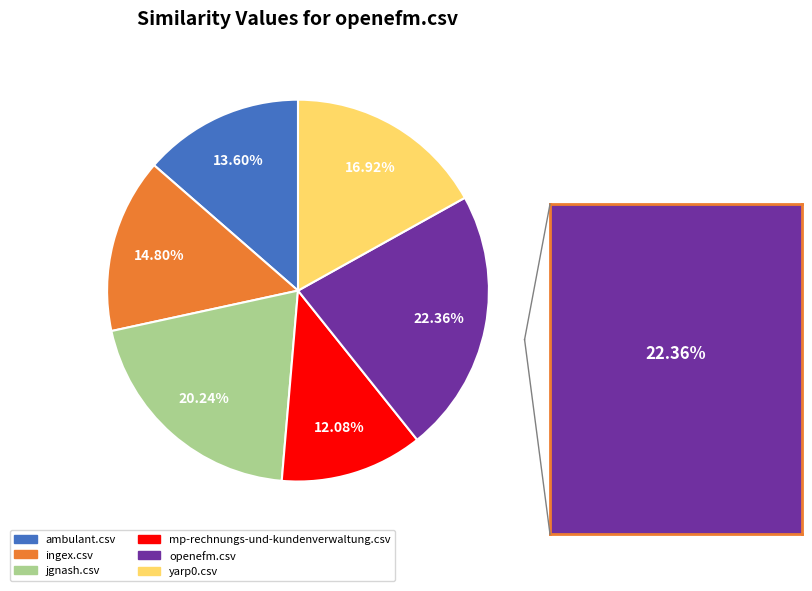

To the nearest percent, what percentage of the pie is openefm.csv?

22%